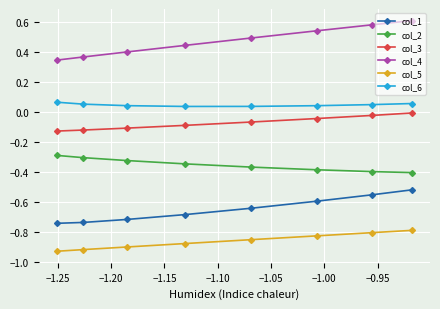

Rank the series by their maximum value, from lowest to highest.

col_5, col_1, col_2, col_3, col_6, col_4